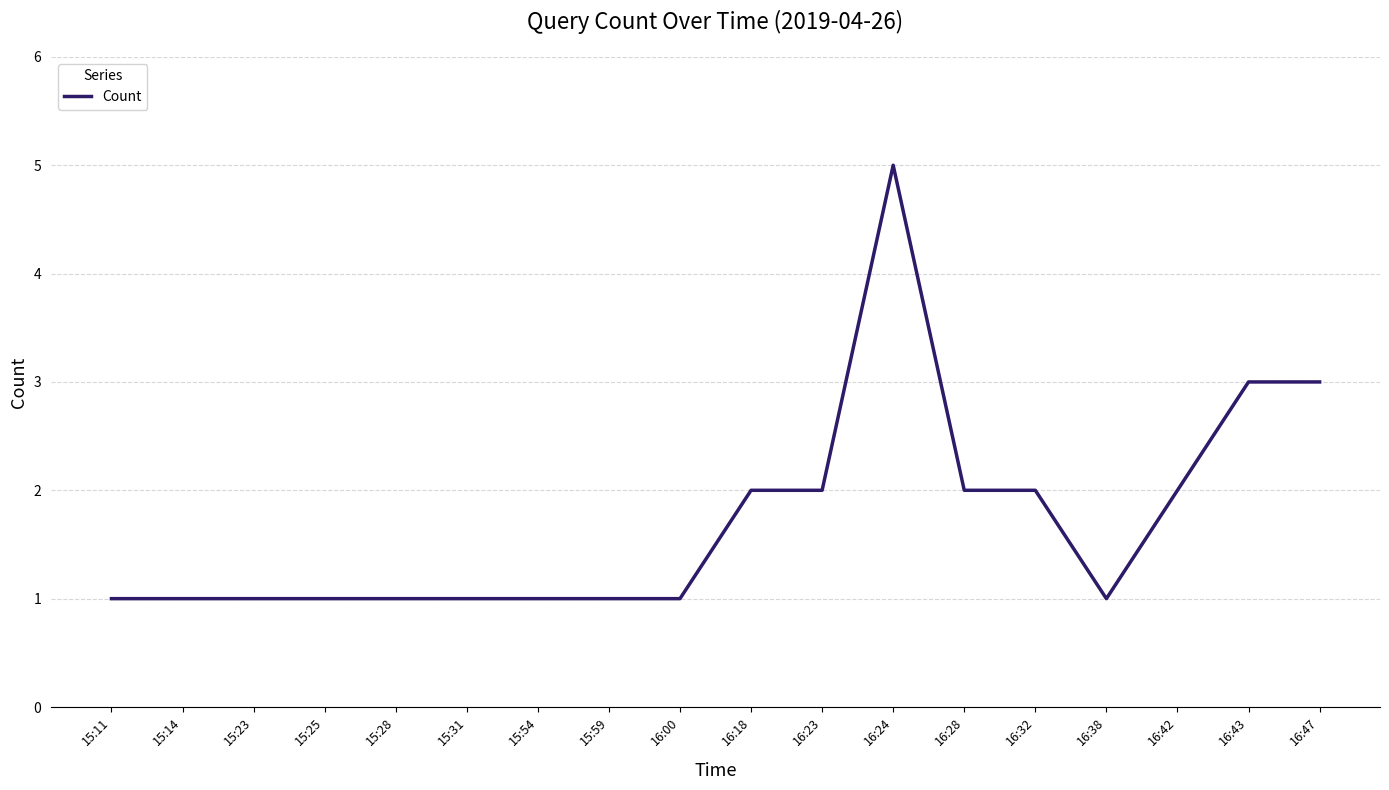

Reading left to right, what are all the values shown in this chart?

15:11=1	15:14=1	15:23=1	15:25=1	15:28=1	15:31=1	15:54=1	15:59=1	16:00=1	16:18=2	16:23=2	16:24=5	16:28=2	16:32=2	16:38=1	16:42=2	16:43=3	16:47=3